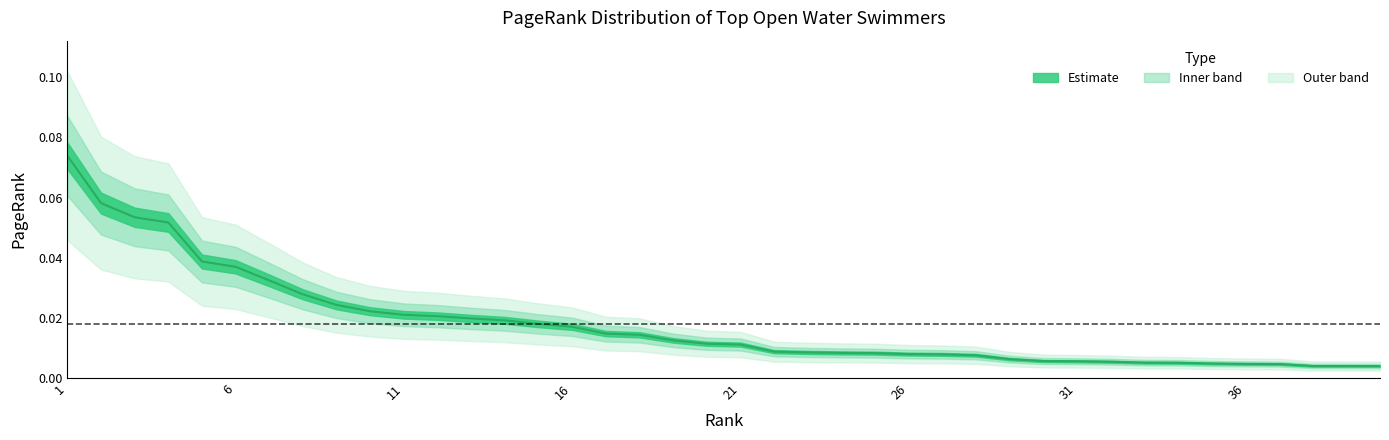

At which label is the value closest to 0?

40